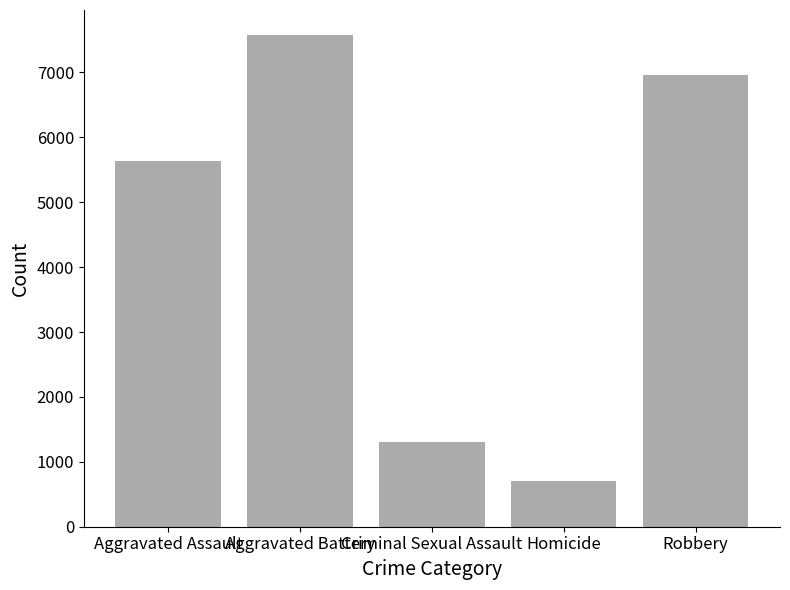

True or false: the data shows 5628 at Aggravated Assault.

True